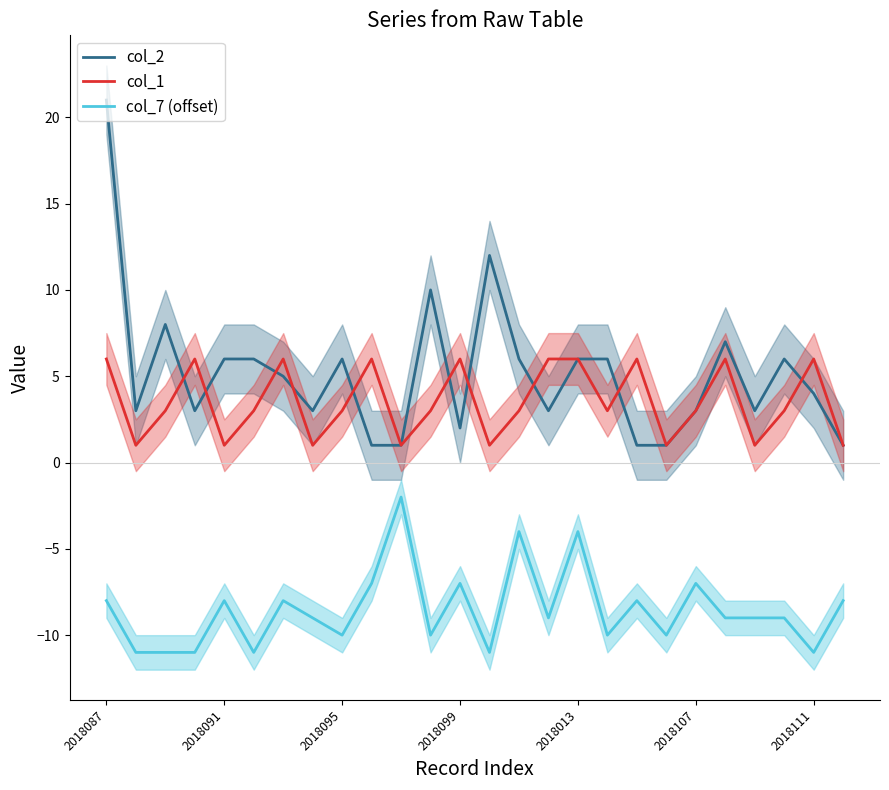

Which series has the largest range (max minus min)?

col_2